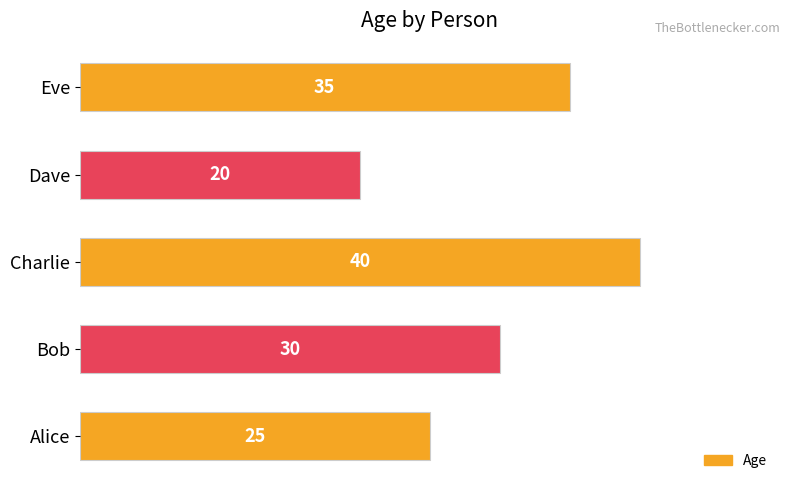

What is the change in value from Dave to Eve?

+15